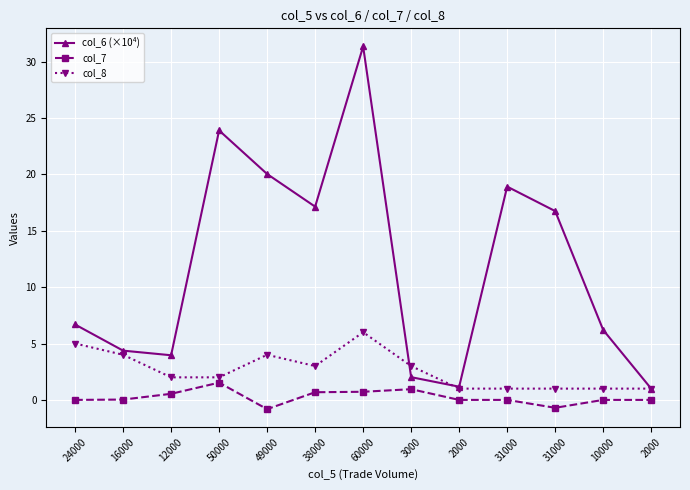

Count the number of data series in this chart.

3